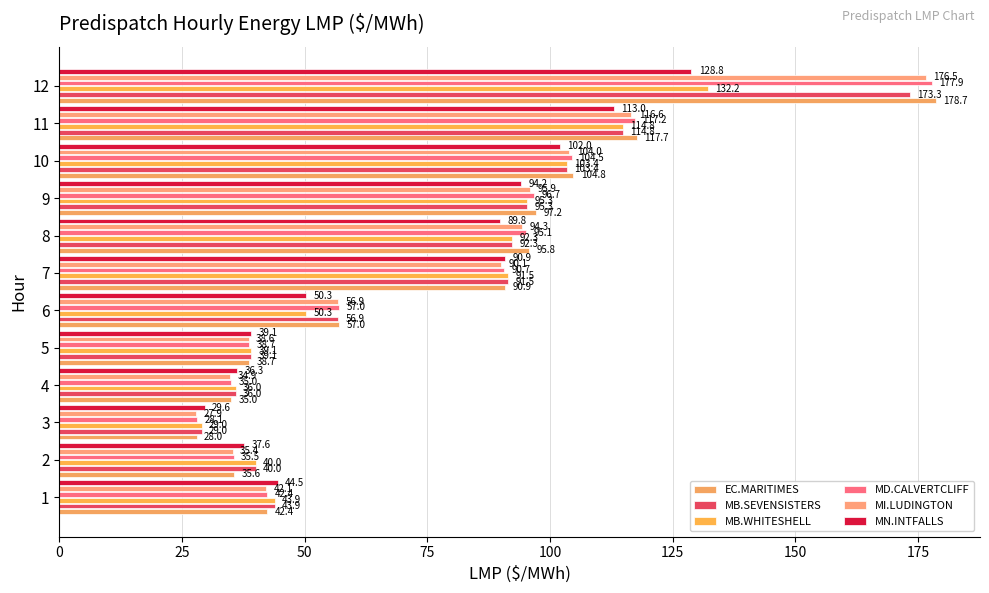

What is the minimum value shown in the chart?

27.9